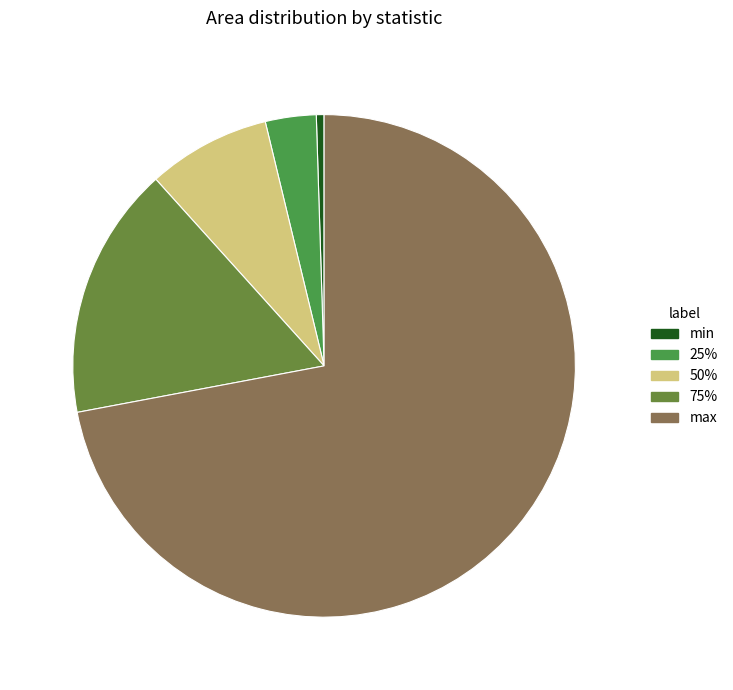

To the nearest percent, what is the difference between the 50% and 25% slice percentages?

5%